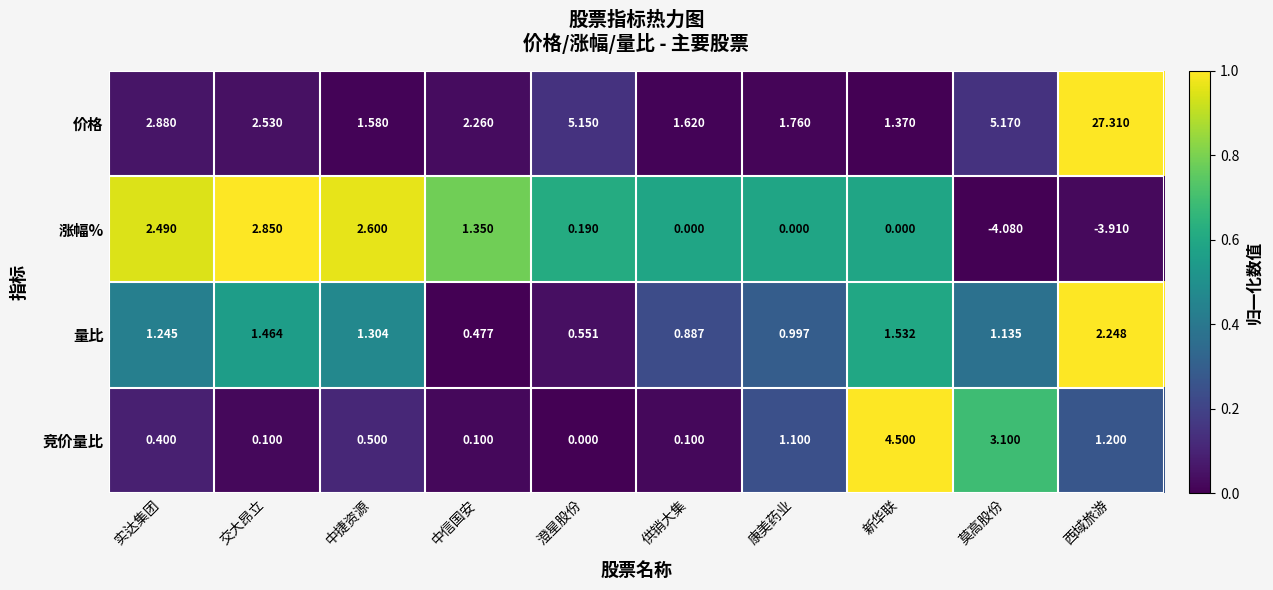

Which category has the highest value across all series?

西域旅游